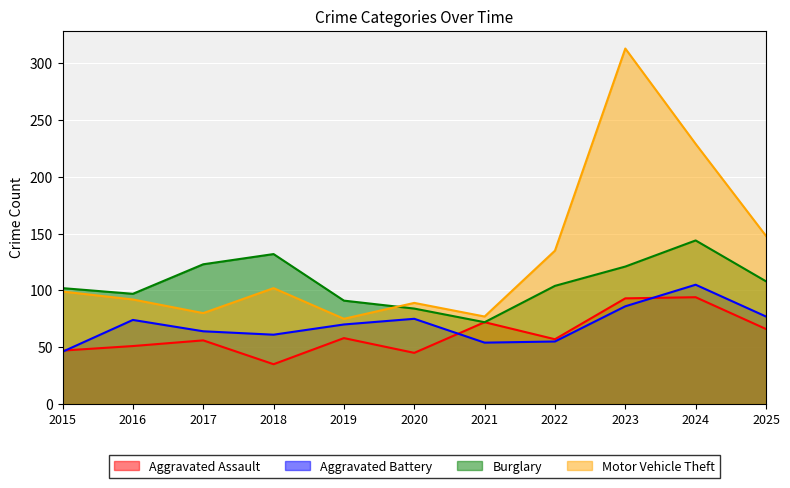

What is the sum of the Motor Vehicle Theft values at 2016 and 2015?

191